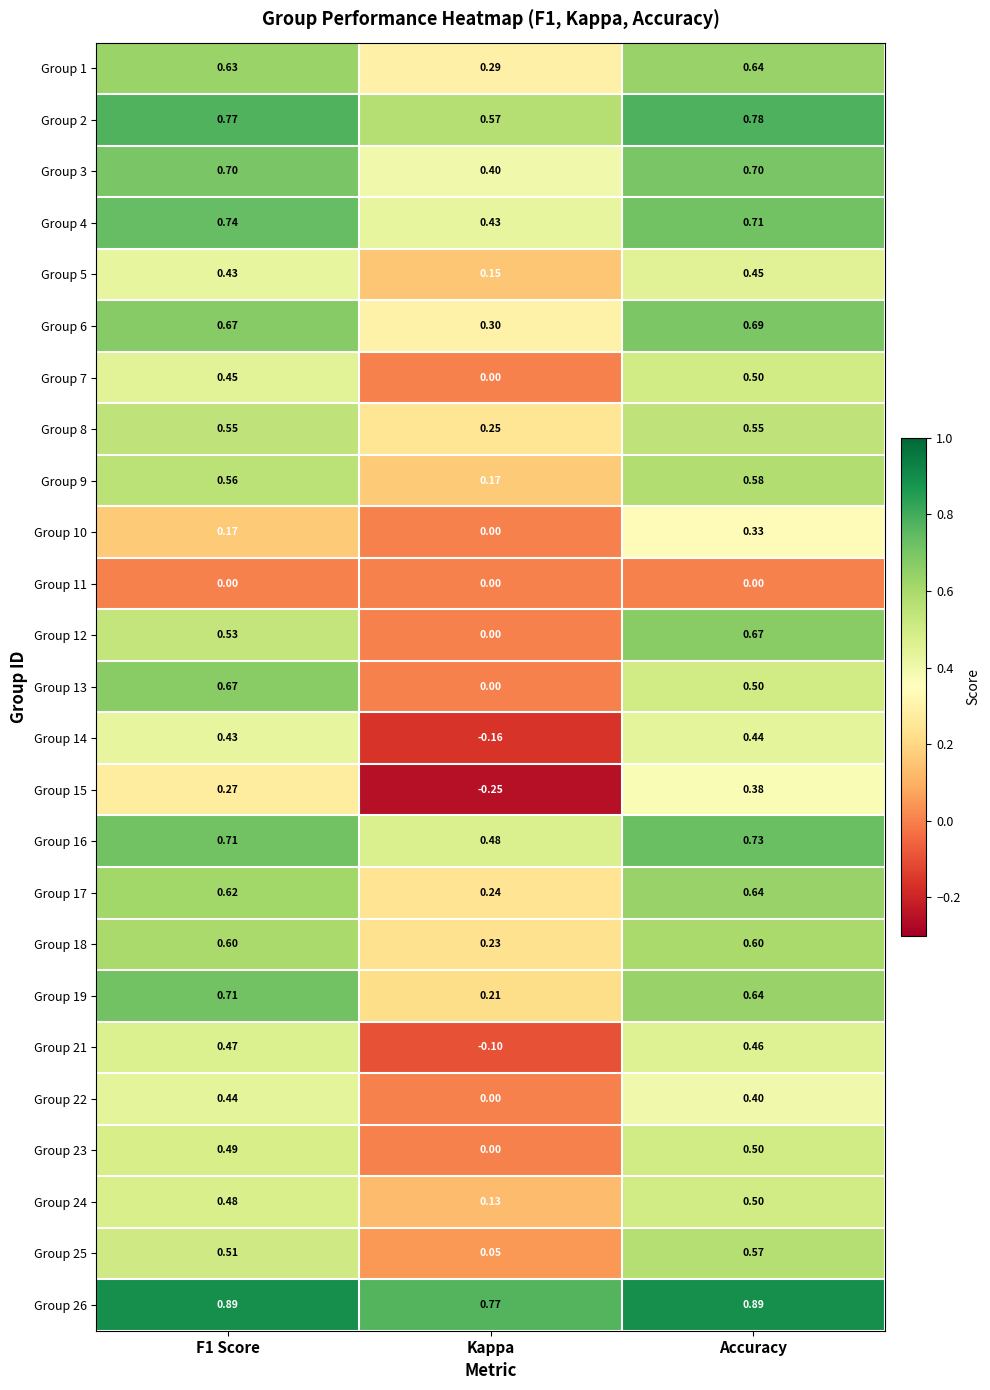

At which category is the sum across all series the highest?

Accuracy